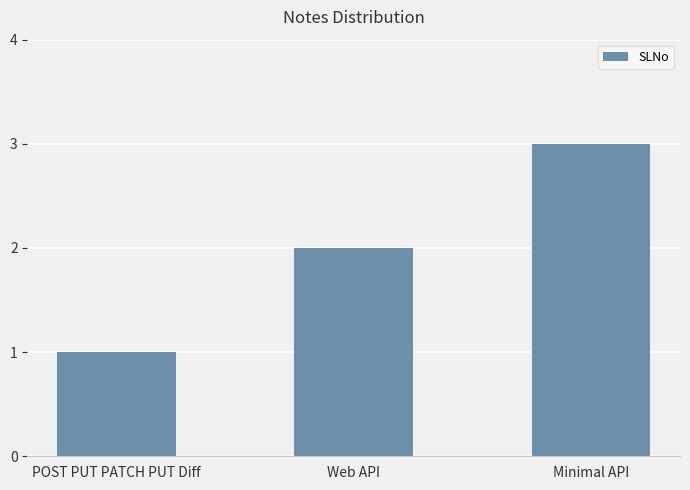

Read the value at Minimal API.

3